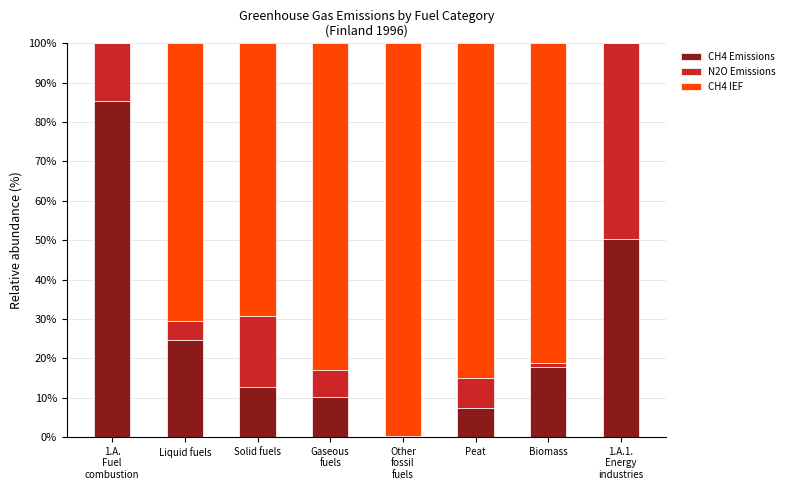

Where is CH4 Emissions nearest to the value 42?

1.A.1.
Energy
industries